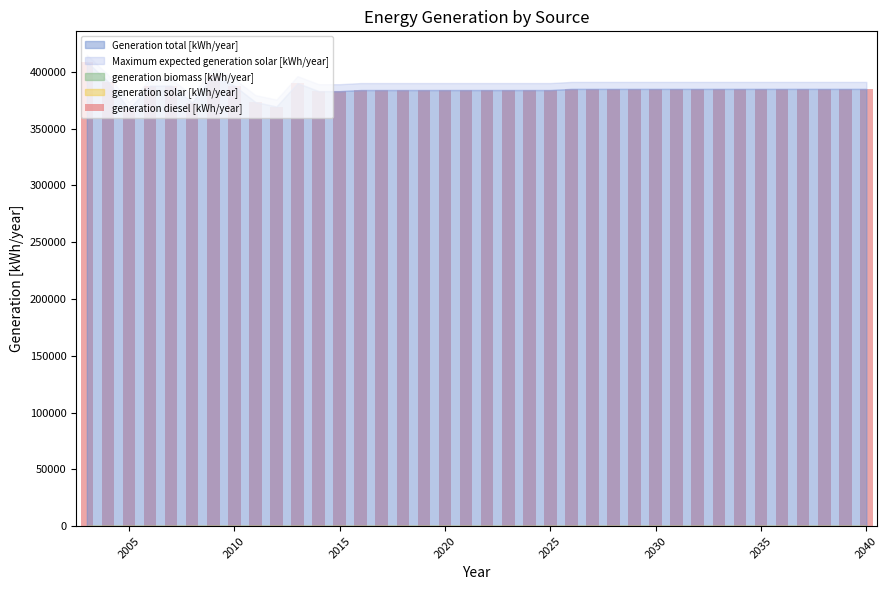

What is the average value?

384597